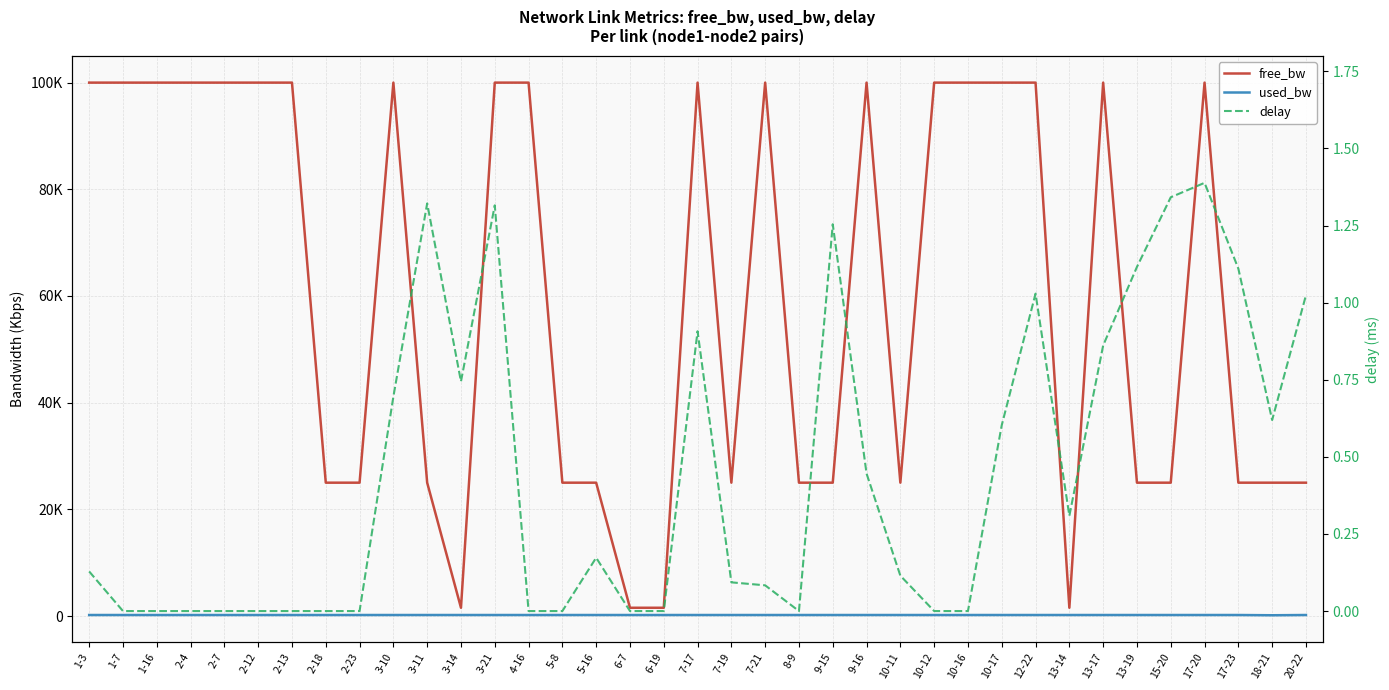

What is the sum of the free_bw values at 1-7 and 17-23?

124999.6